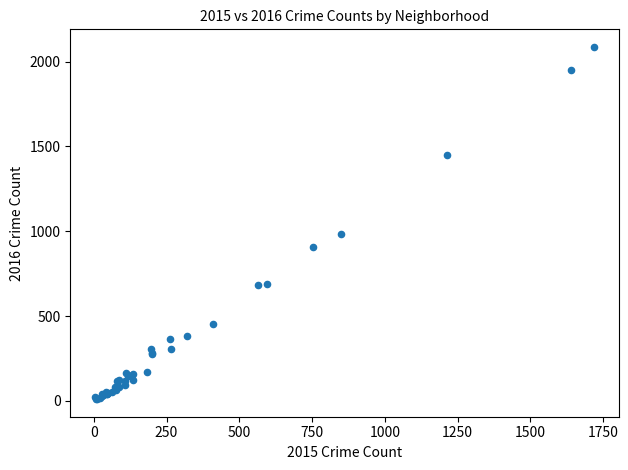

What Y value in the scatter plot is closest to 1048?

983